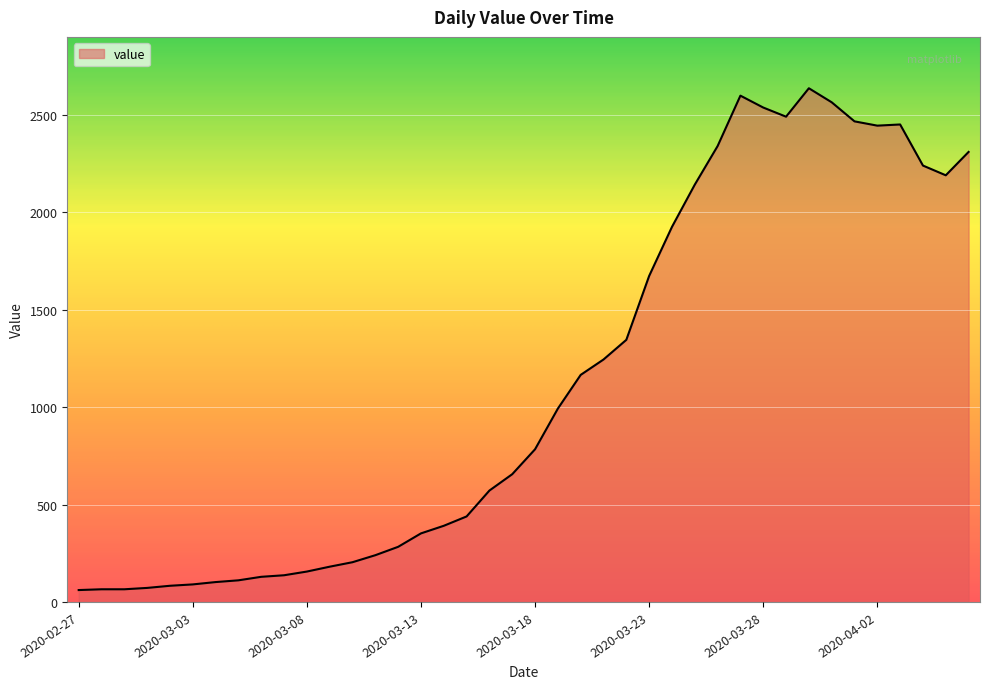

What is the difference between the maximum and minimum values?

2577